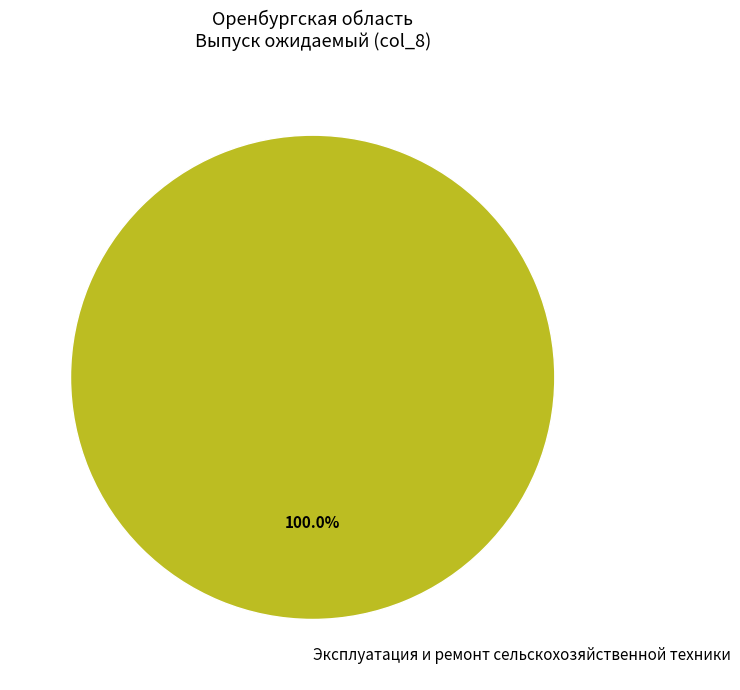

Which slice represents more than half of the pie?

Эксплуатация и ремонт сельскохозяйственной техники